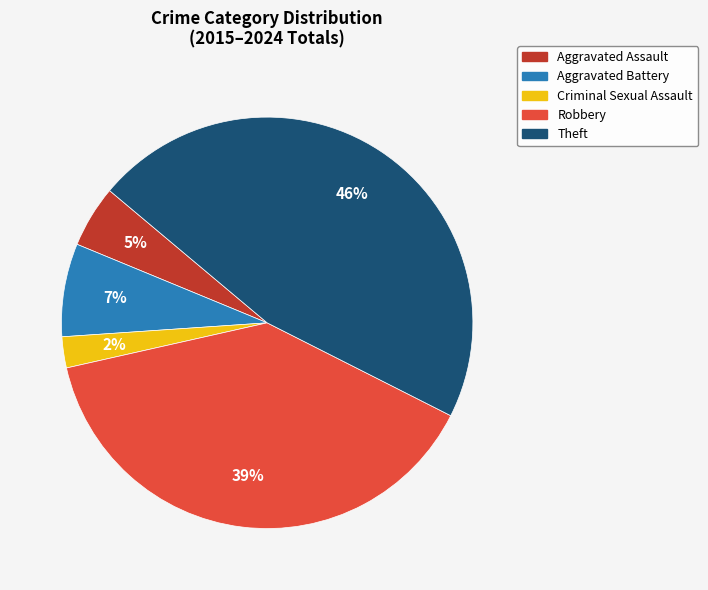

Is there a majority slice in this chart?

No